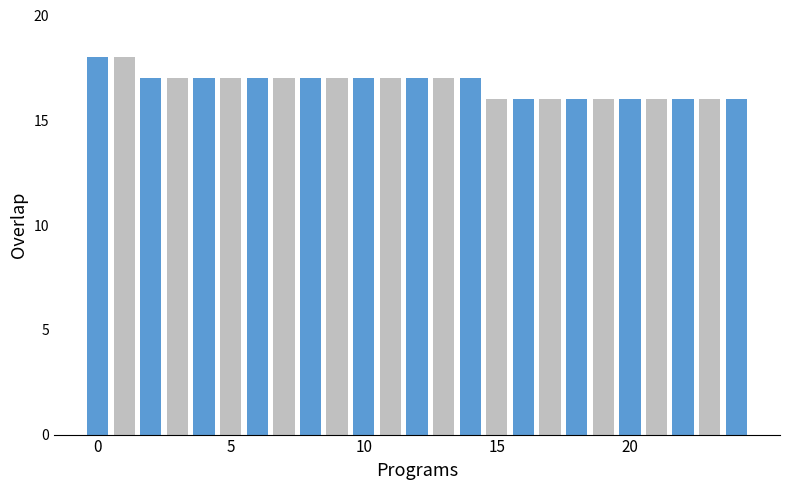

Does the chart contain any negative values?

No